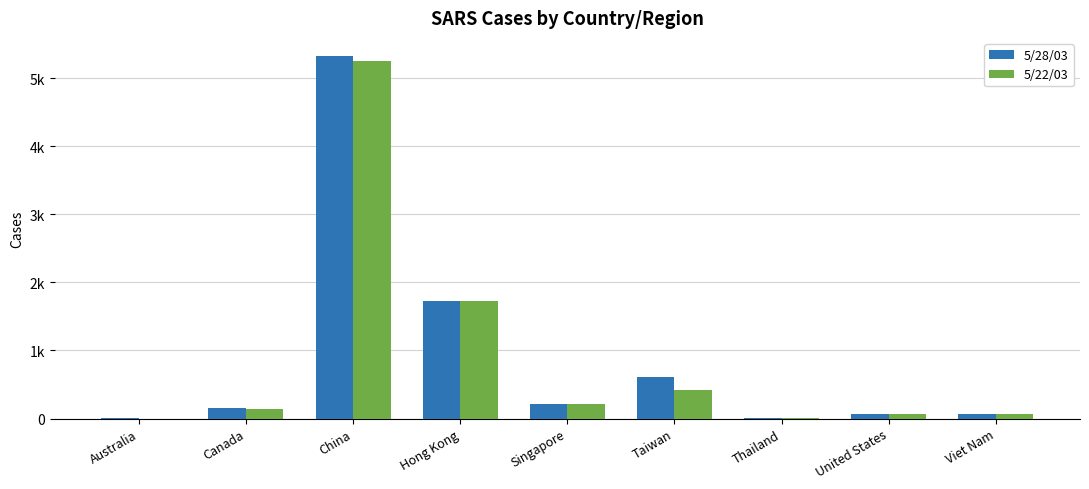

Reading right to left, list all the values displayed in this chart.

5/28/03: Viet Nam=63	United States=66	Thailand=8	Taiwan=610	Singapore=206	Hong Kong=1730	China=5323	Canada=149	Australia=6
5/22/03: Viet Nam=63	United States=66	Thailand=8	Taiwan=418	Singapore=206	Hong Kong=1719	China=5249	Canada=140	Australia=0